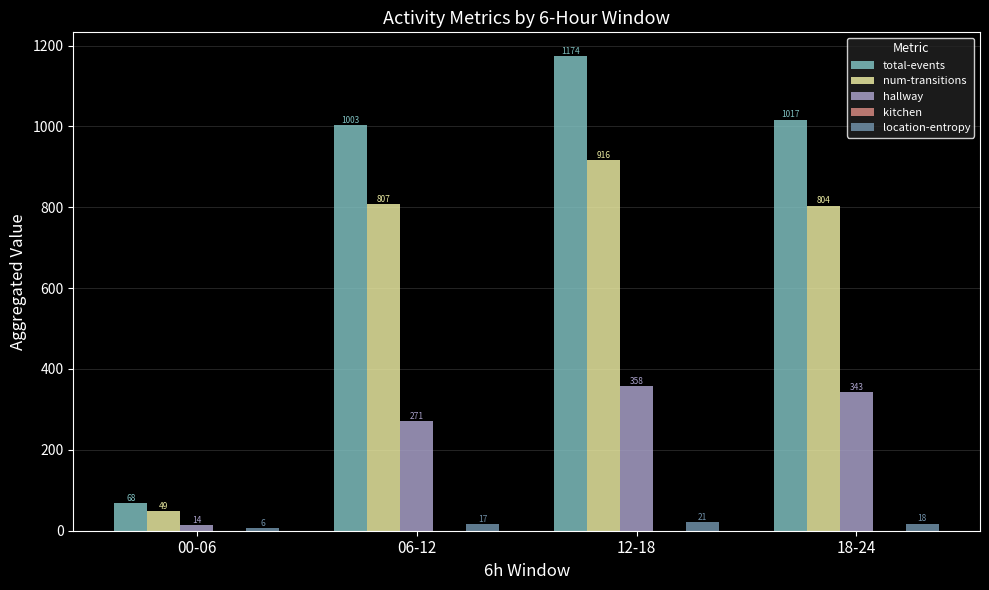

Which series has the largest range (max minus min)?

total-events